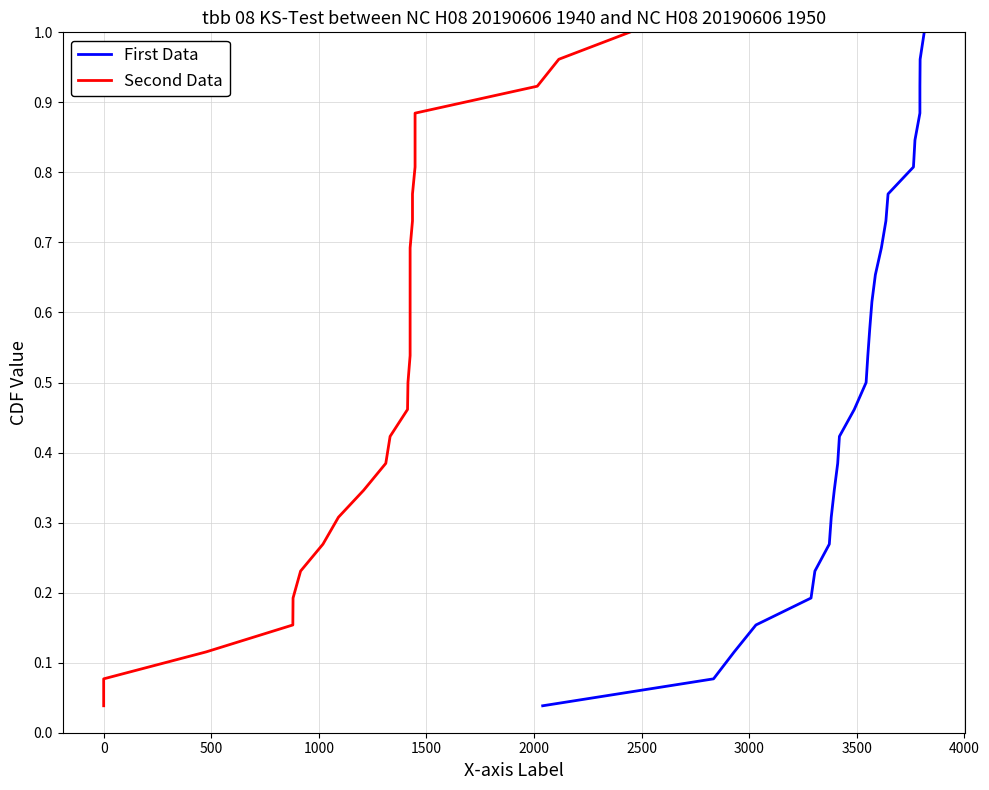

Is it true that First Data equals 0.4 at 21?

False